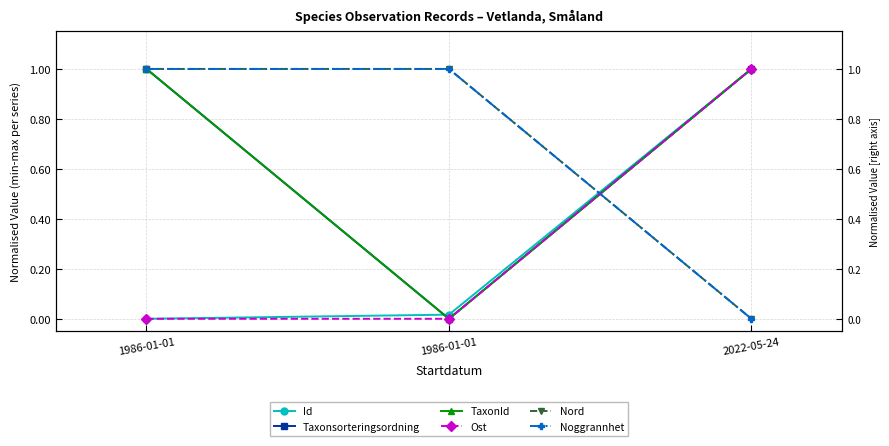

Which has a higher value, 1986-01-01 or 1986-01-01?

1986-01-01